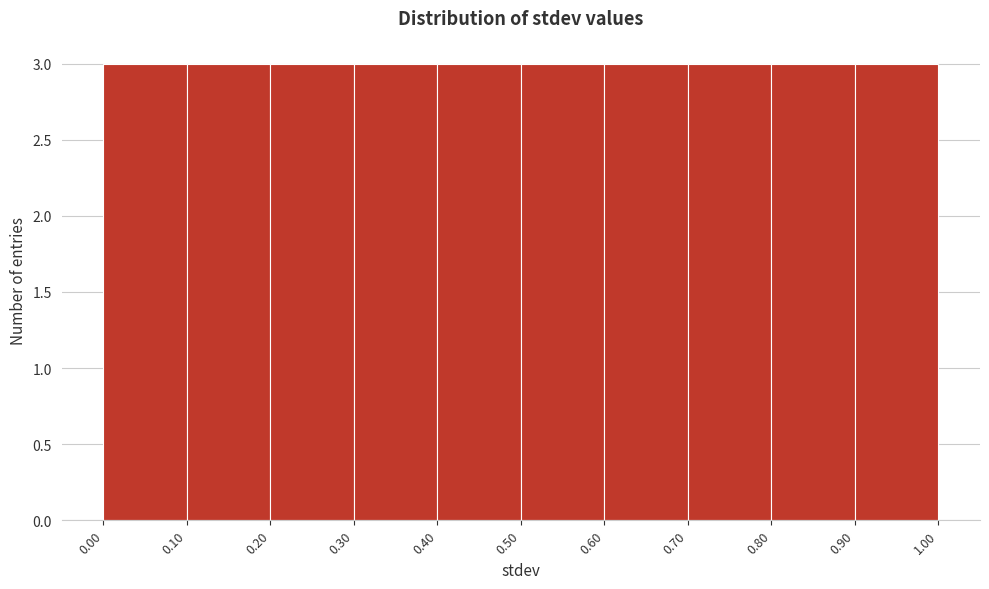

Reading left to right, transcribe this chart: for each bar, give the range it covers on the x-axis and its height. The values are not printed on the chart, so give them approximately, as read against the axis.

0.00 to 0.10: 3
0.10 to 0.20: 3
0.20 to 0.30: 3
0.30 to 0.40: 3
0.40 to 0.50: 3
0.50 to 0.60: 3
0.60 to 0.70: 3
0.70 to 0.80: 3
0.80 to 0.90: 3
0.90 to 1.00: 3